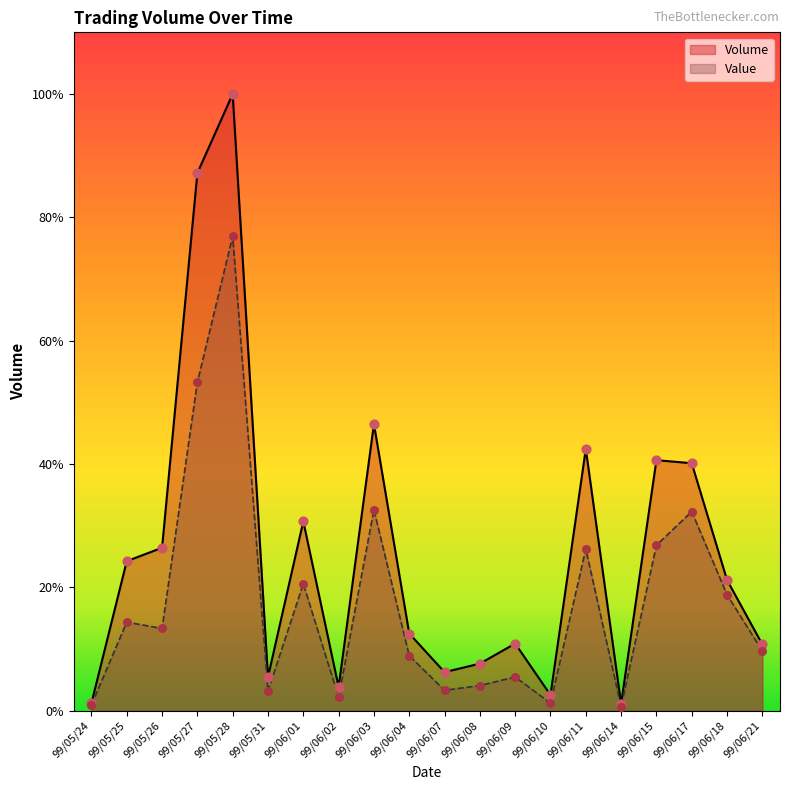

Which series has the largest total across all categories?

Volume